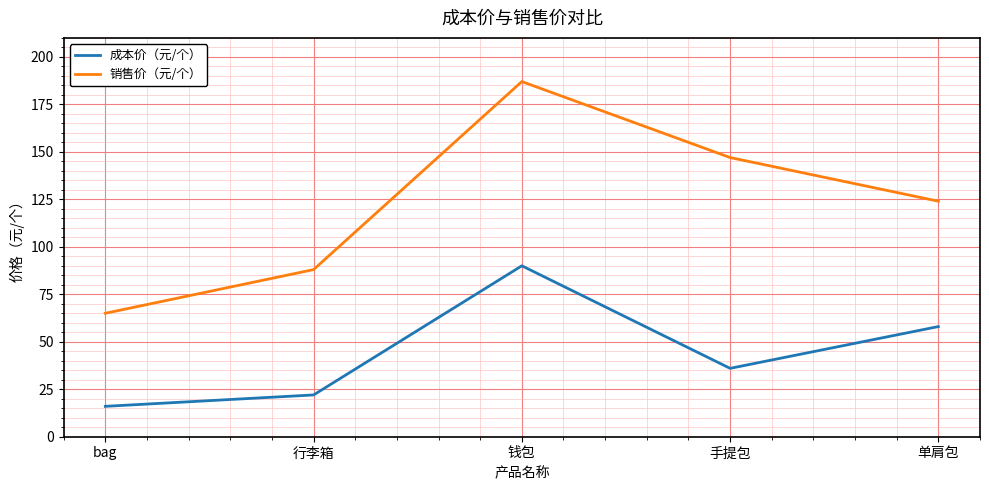

The 成本价（元/个） series shows 36 at 手提包. True or false?

True